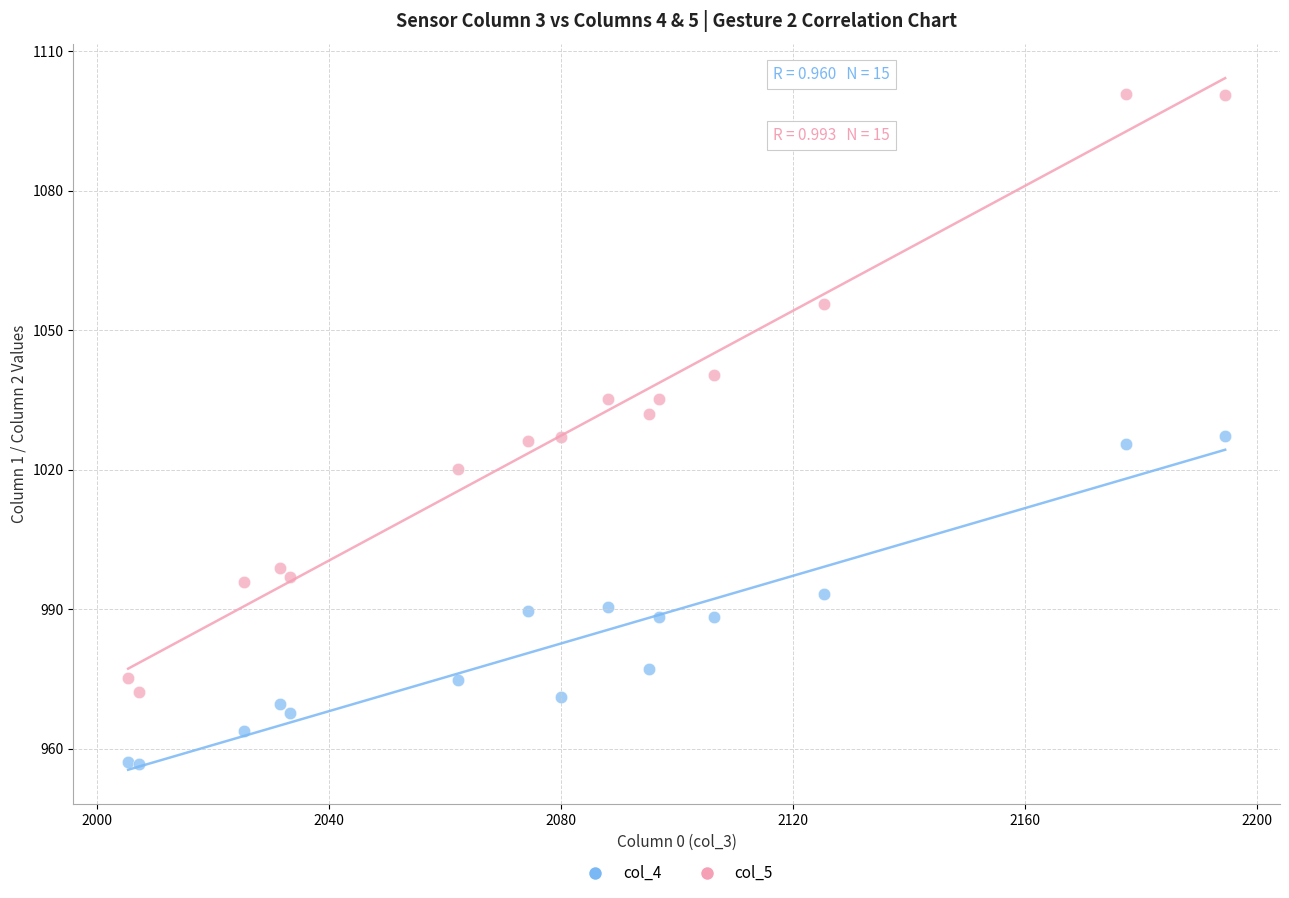

Which series reaches the maximum Y coordinate?

col_5